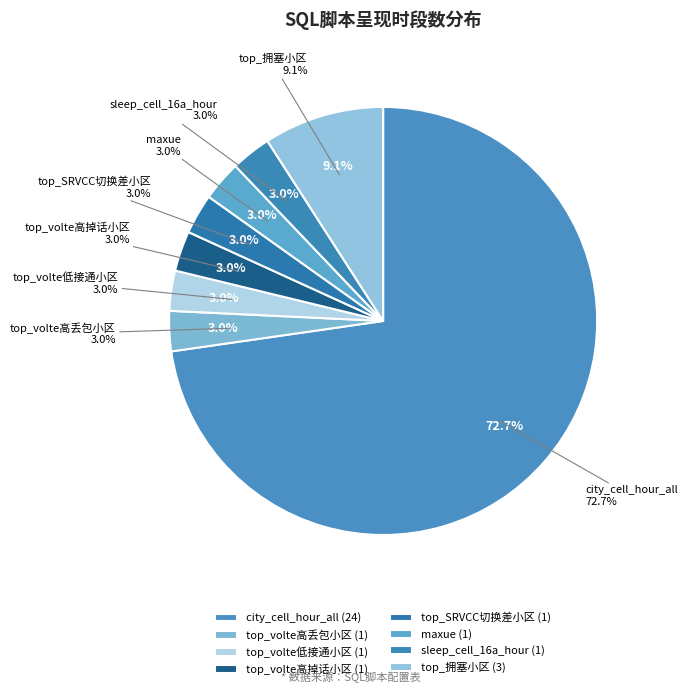

Does any single category account for the majority?

Yes